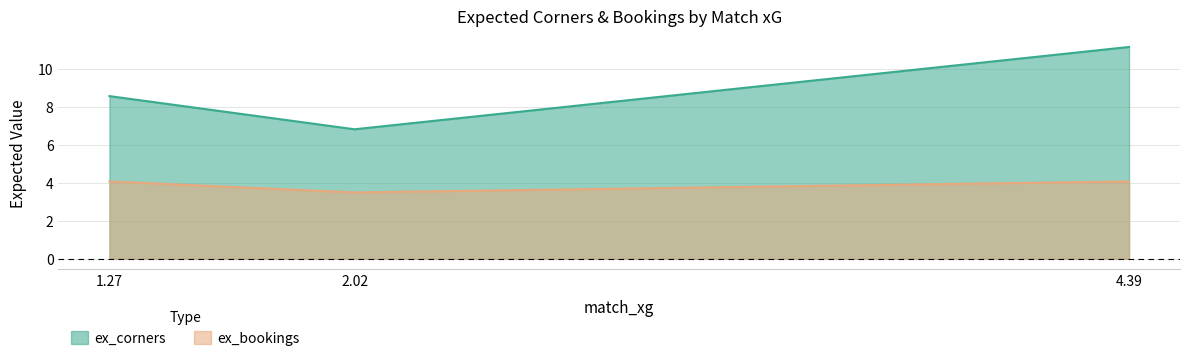

What is the label of the 3rd point from the left?

4.39